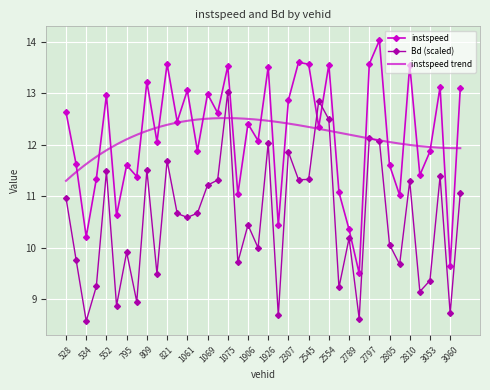

True or false: Bd has a value of 3.3 at 528.

False